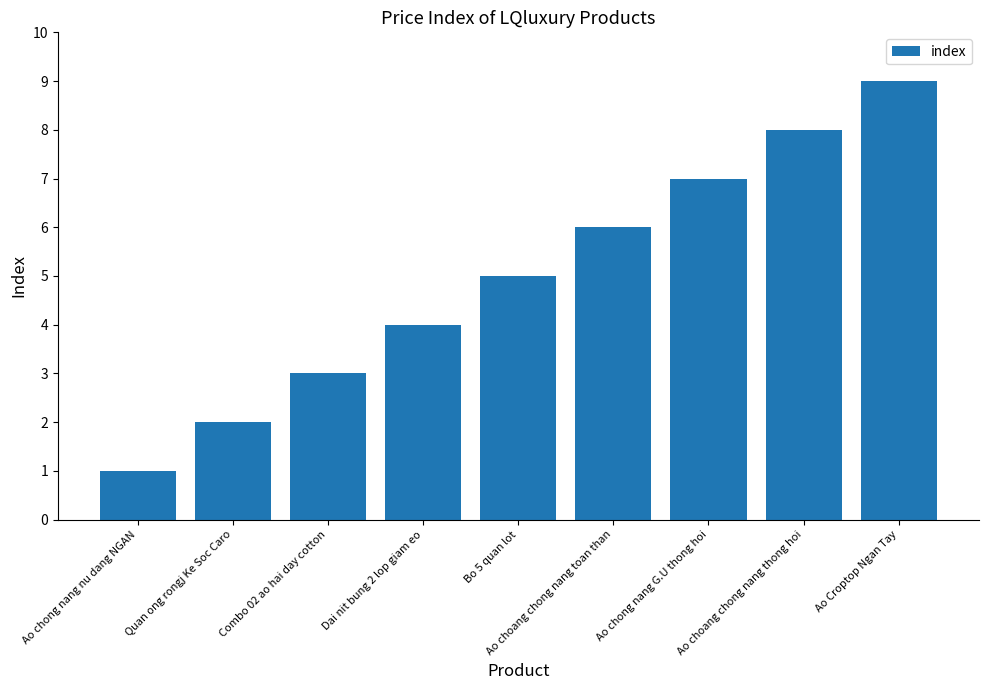

What is the sum of all values?

45